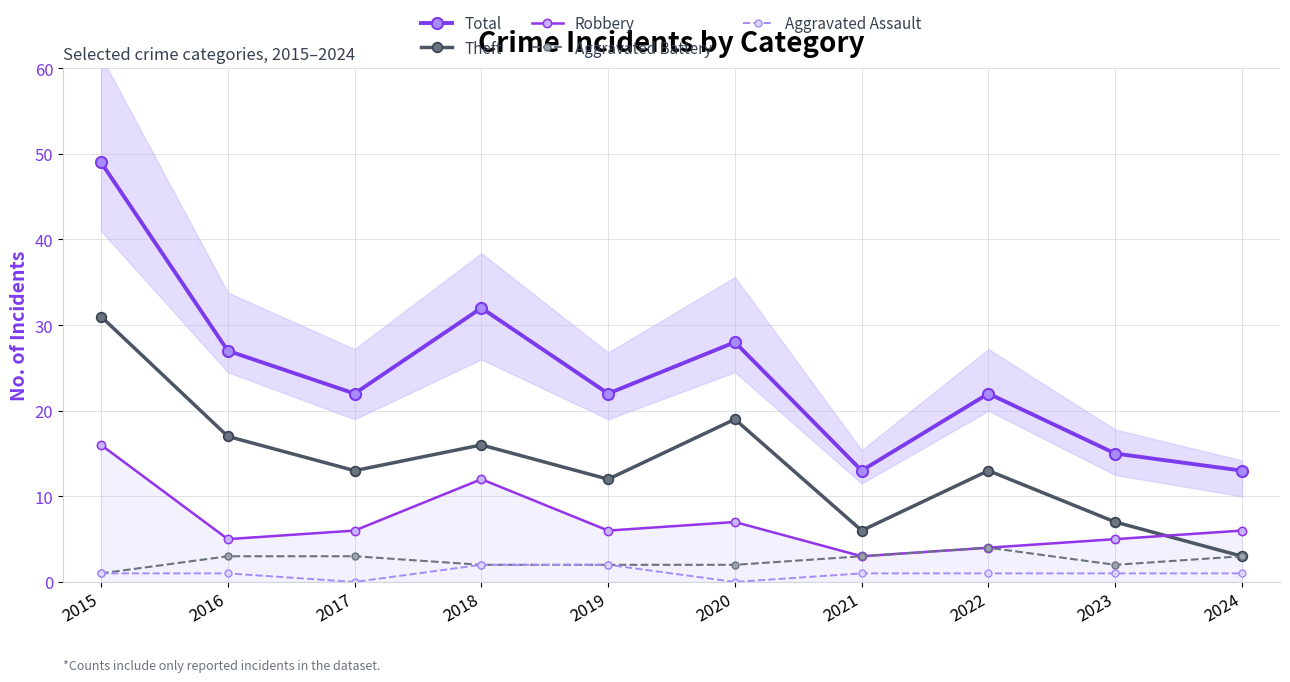

At 2017, list the series in order from smallest to largest.

Aggravated Assault, Aggravated Battery, Robbery, Theft, Total